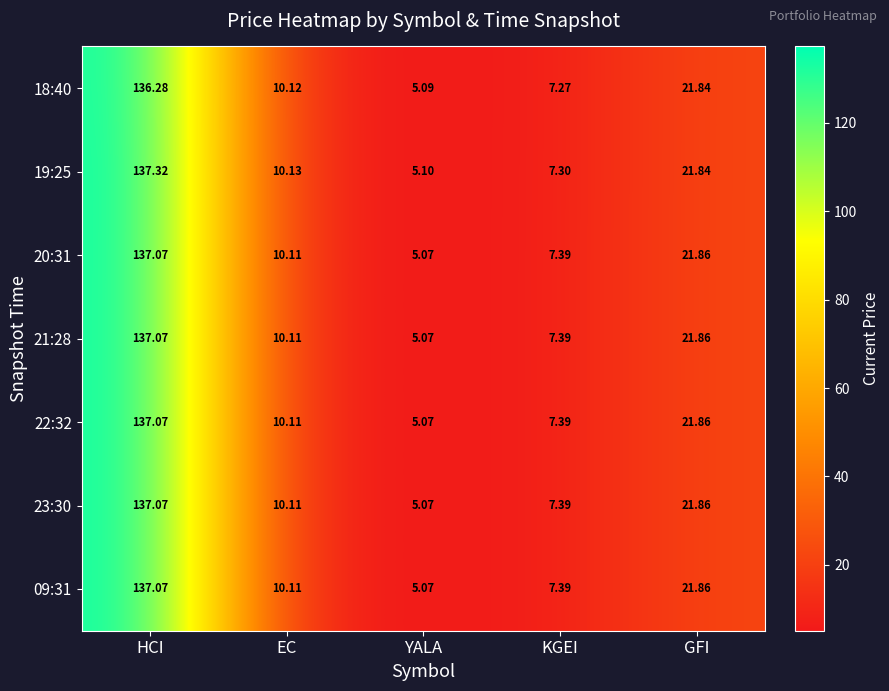

Is the value of 21:28 at GFI greater than the value of 19:25 at KGEI?

Yes